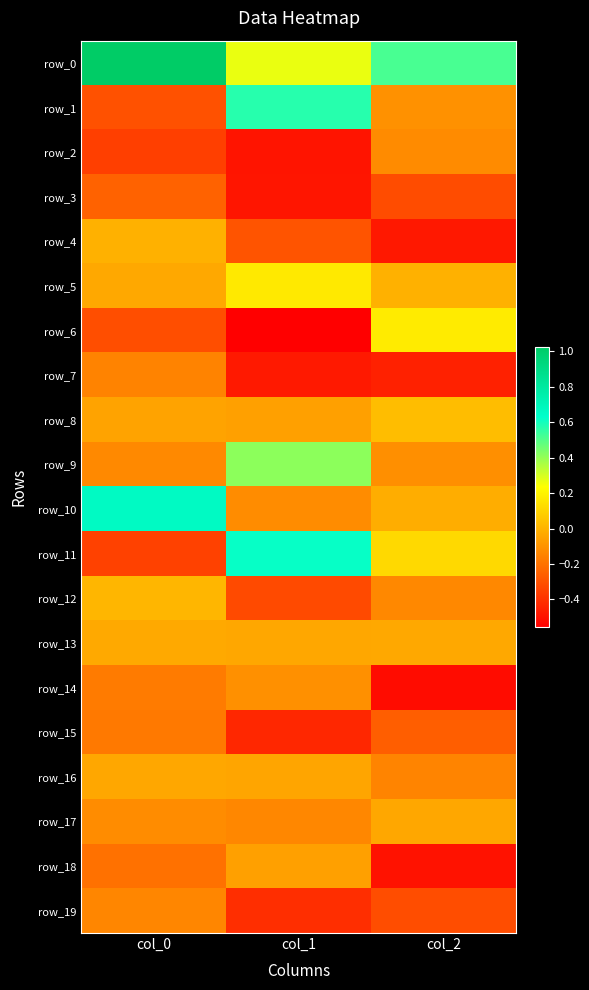

Which series has the largest range (max minus min)?

row_11